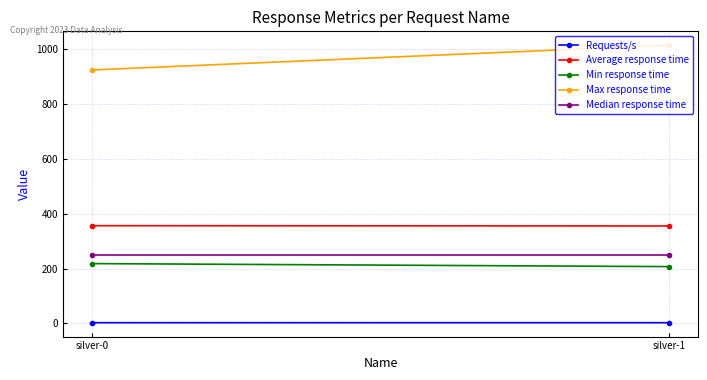

What is the greatest value displayed?

1013.0